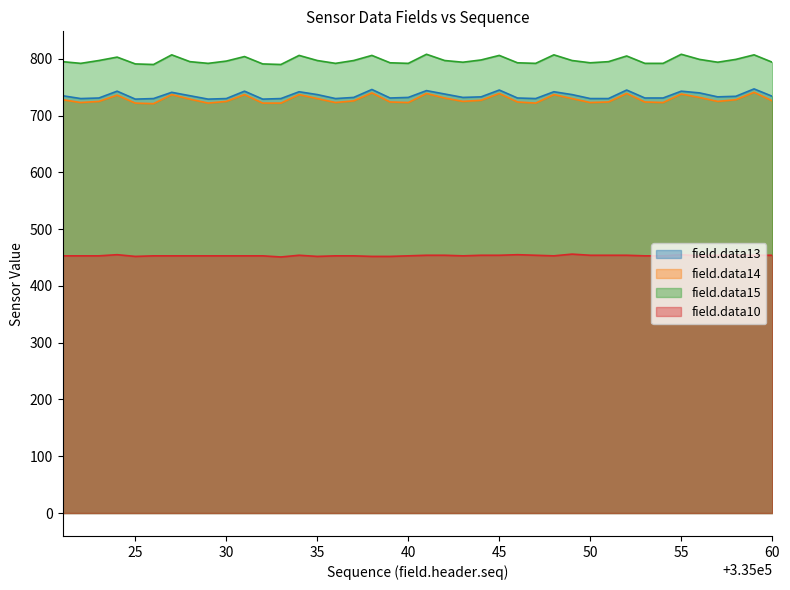

What are all the series names shown in the legend?

field.data13, field.data14, field.data15, field.data10